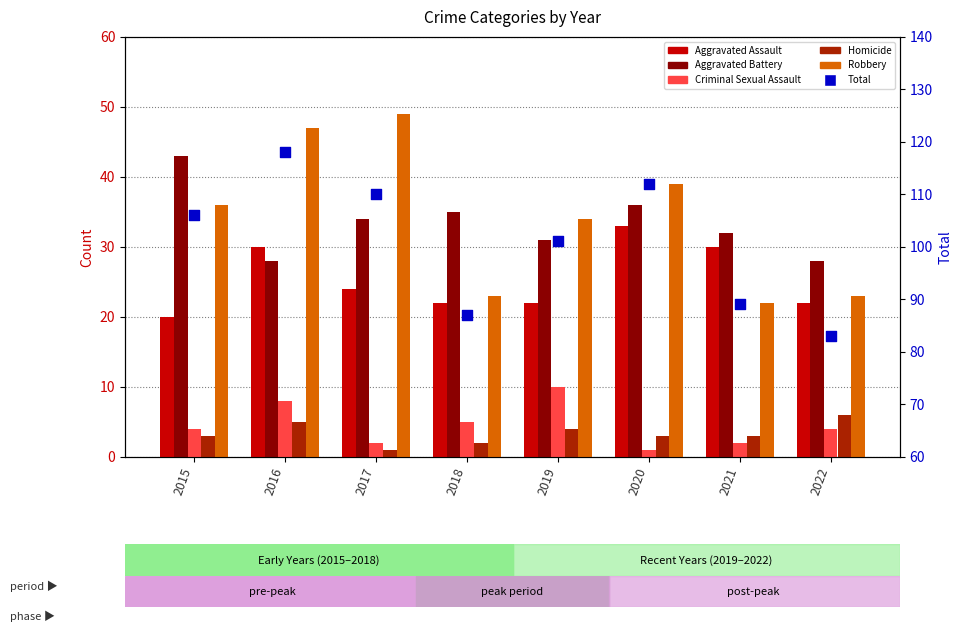

What are all the series names shown in the legend?

Aggravated Assault, Aggravated Battery, Criminal Sexual Assault, Homicide, Robbery, Total